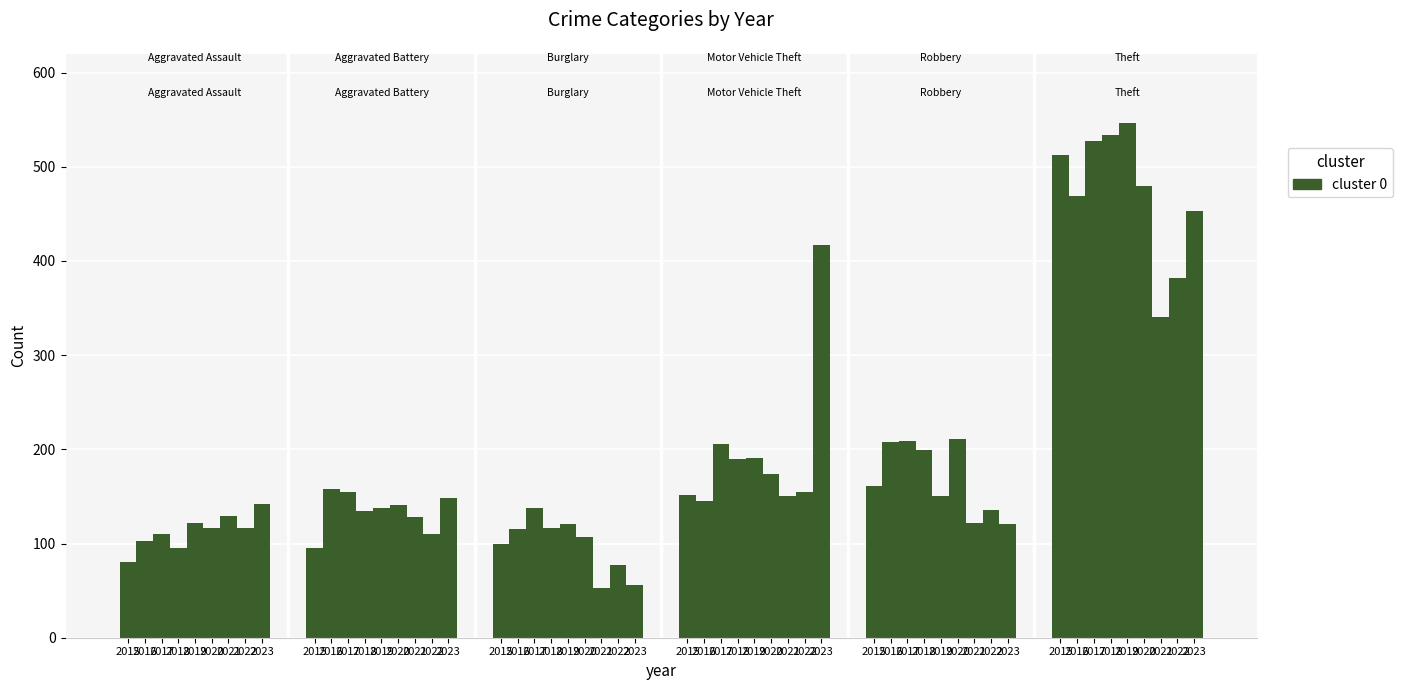

What is the difference between the highest and lowest values at 2020?

373